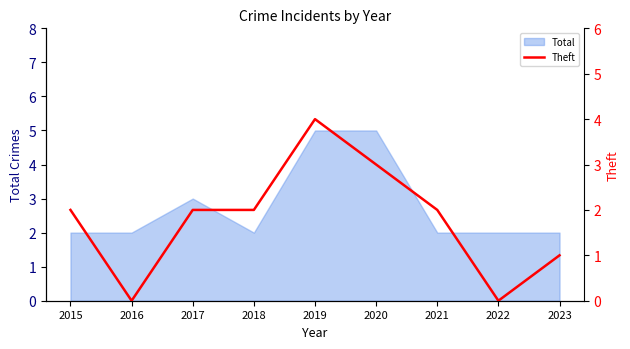

At which label does the data first exceed 2?

2019